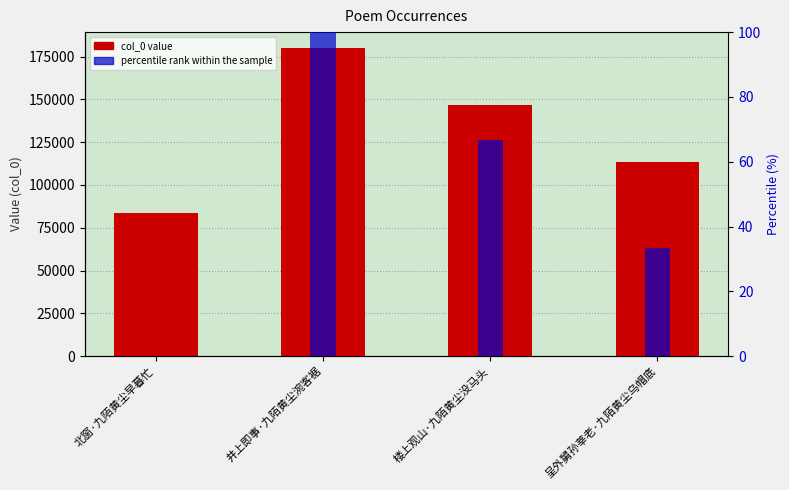

What is the highest value of the col_0 series?

180313.0